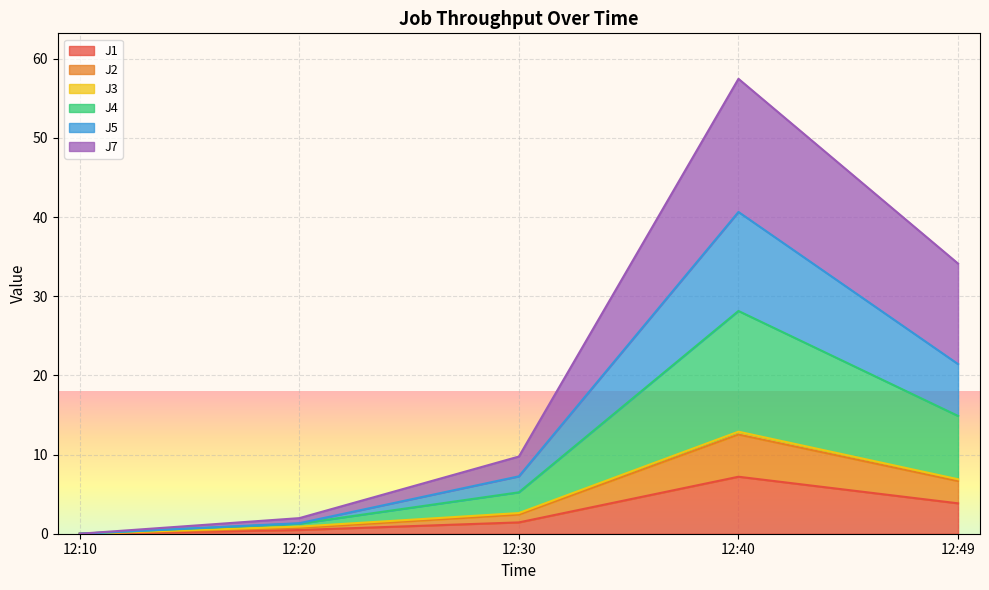

What is the sum of the J1 values at 12:40 and 12:49?

11.0